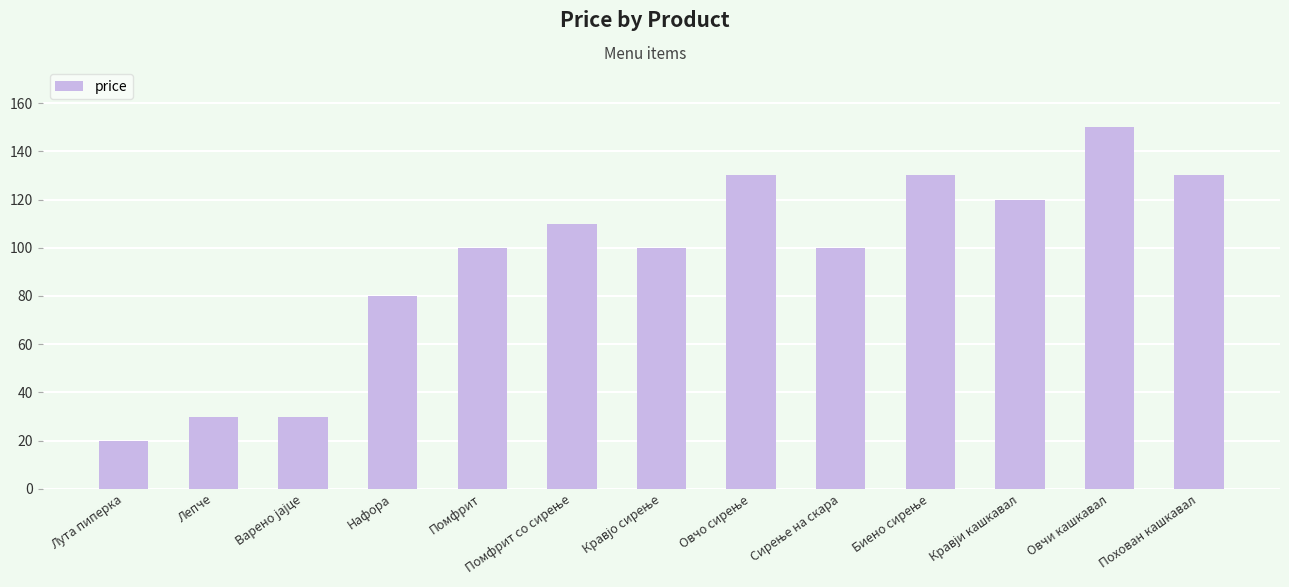

Reading right to left, list all the values displayed in this chart.

130	150	120	130	100	130	100	110	100	80	30	30	20